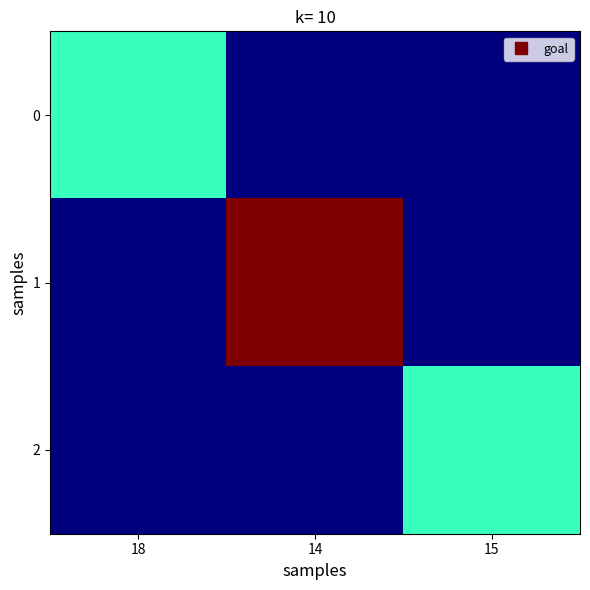

What is the total value across all series at 14?

31